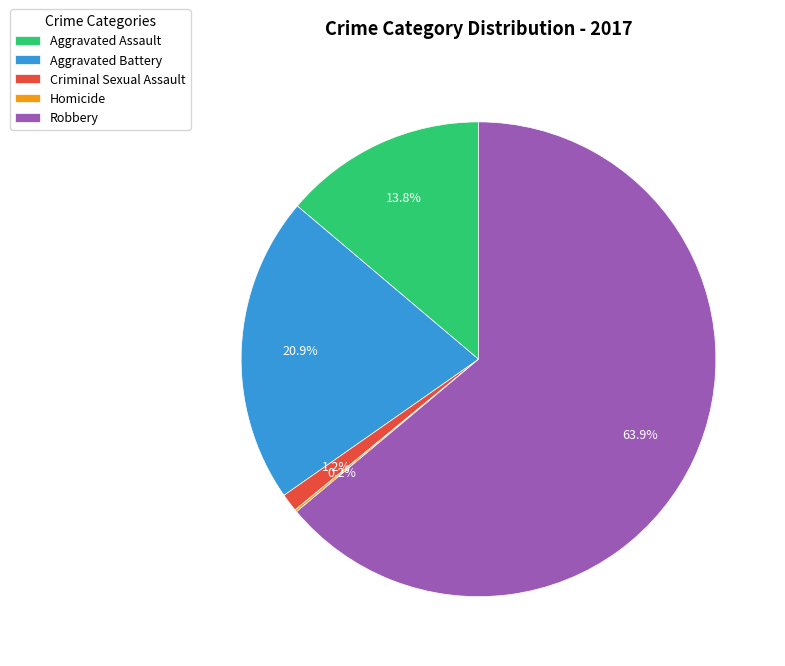

Which has a higher value, Criminal Sexual Assault or Aggravated Assault?

Aggravated Assault